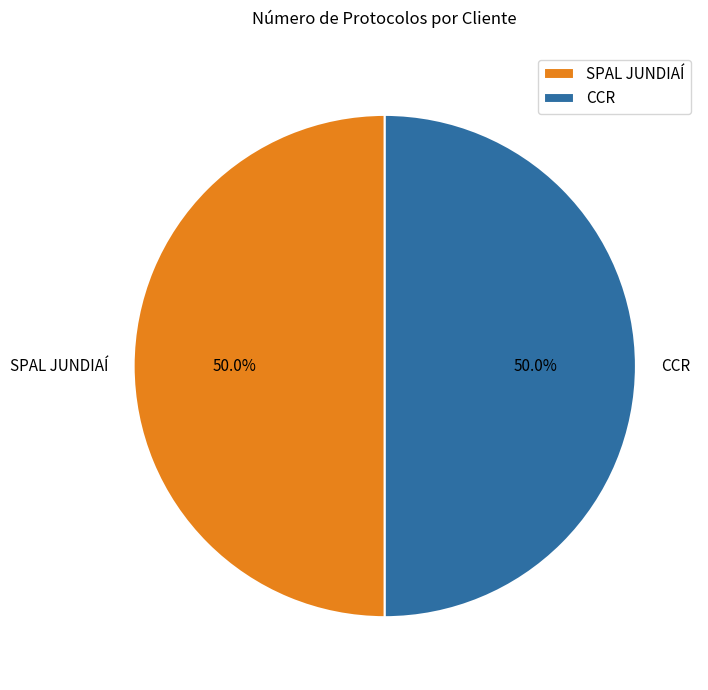

How many slices are in this pie chart?

2